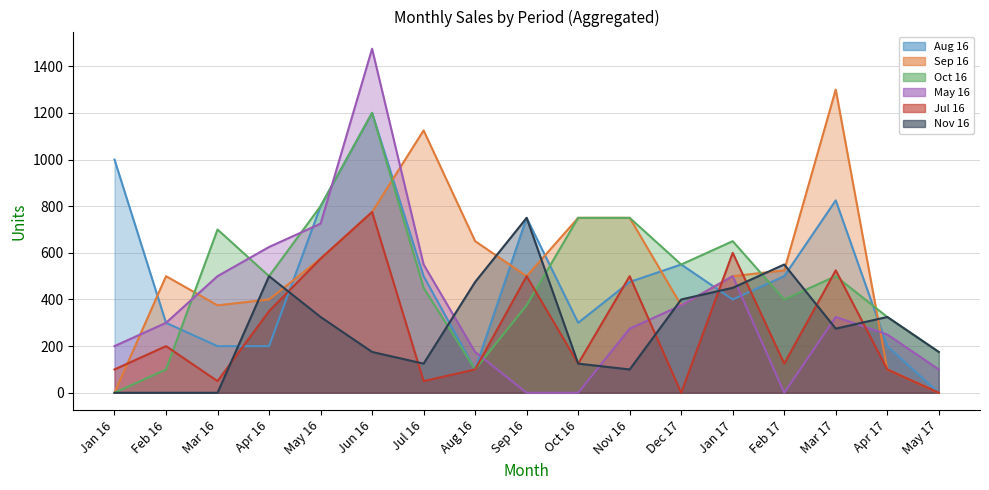

At which category does Oct 16 reach its first local valley?

Apr 16